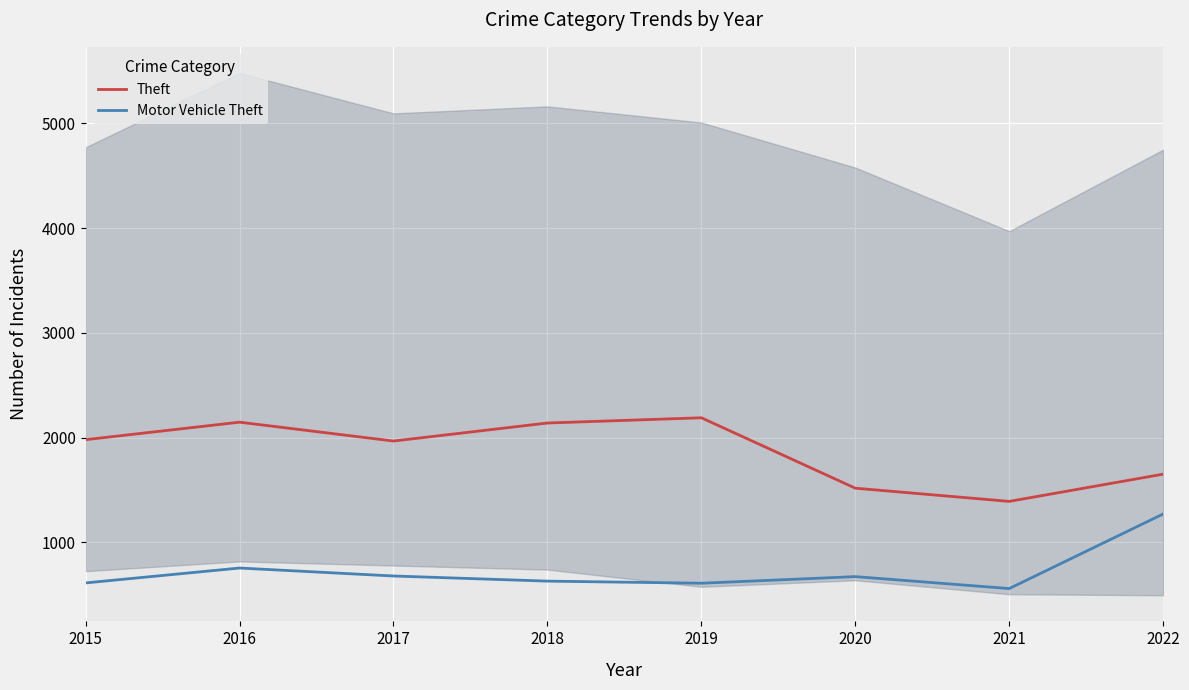

The value of Theft at 2015 is 3369. True or false?

False